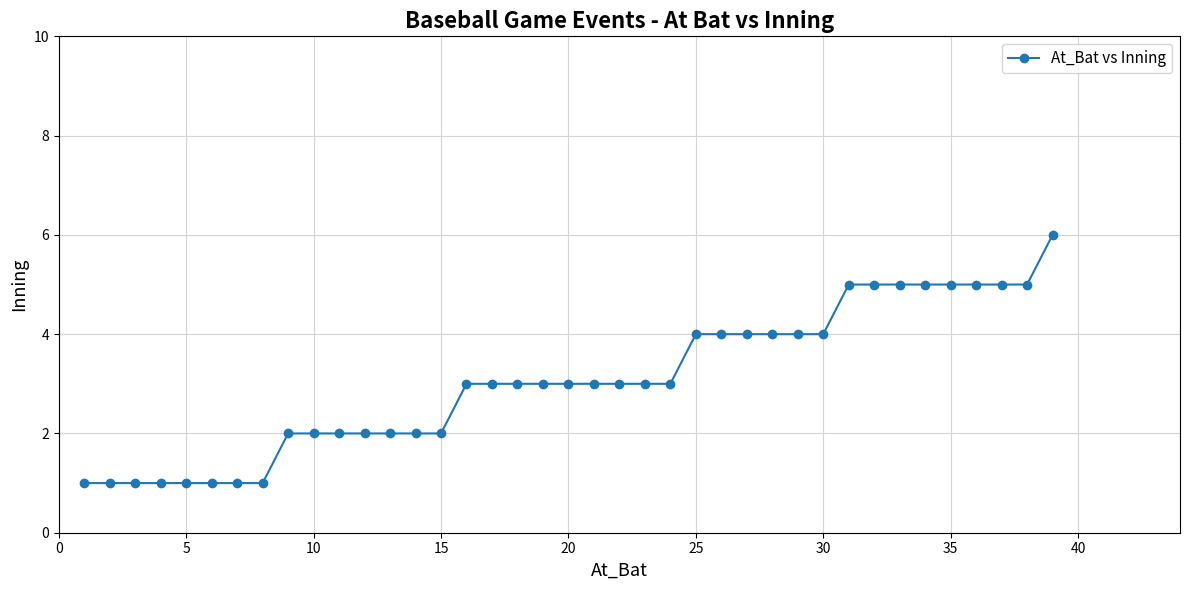

What is the difference between the second highest and minimum values?

4